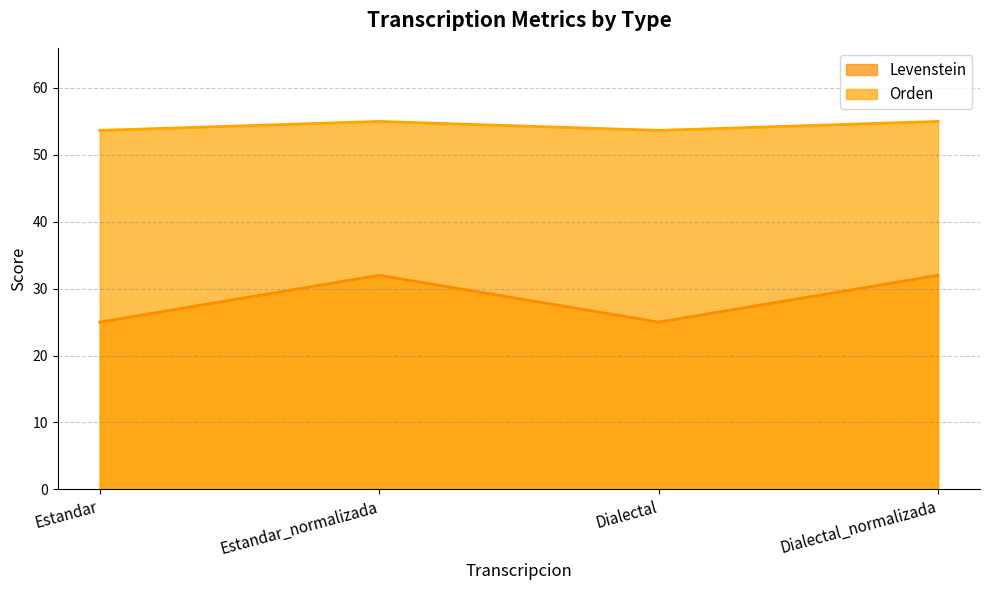

How many lines are shown in the chart?

2